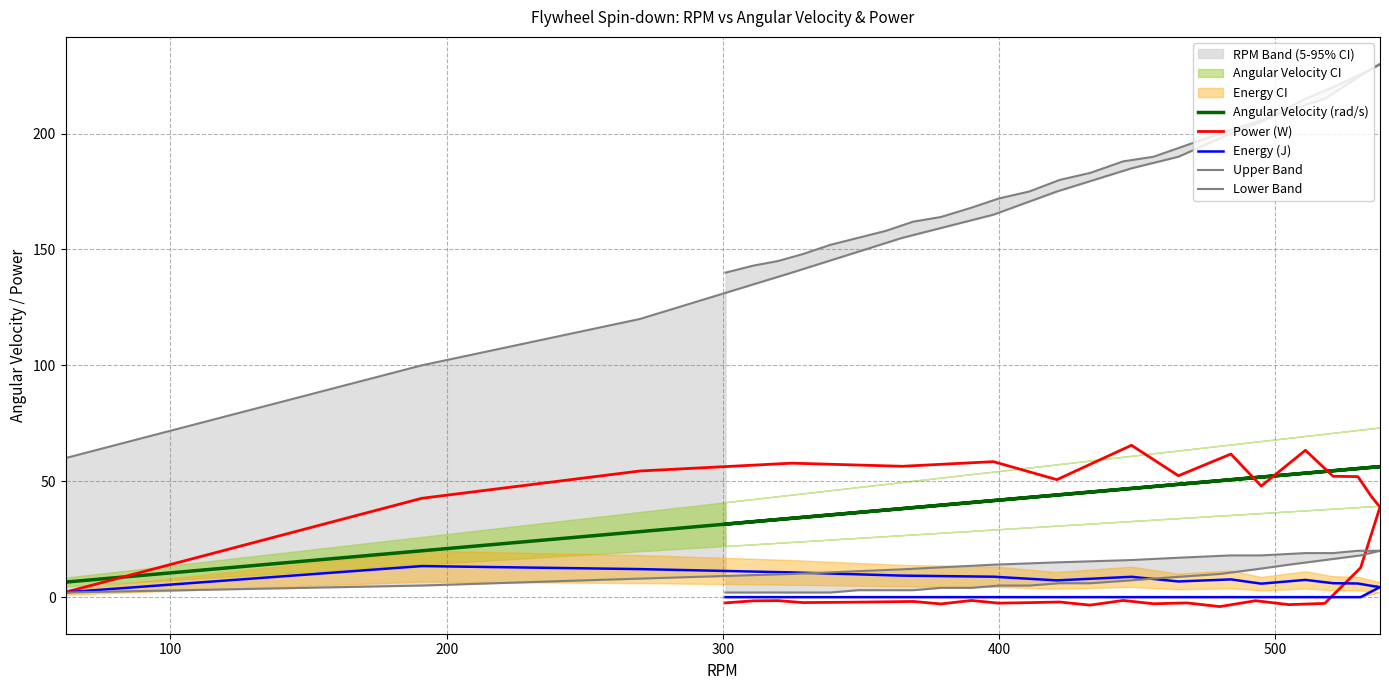

What is the value of the Power (W) point at the 16th from the left?

38.8